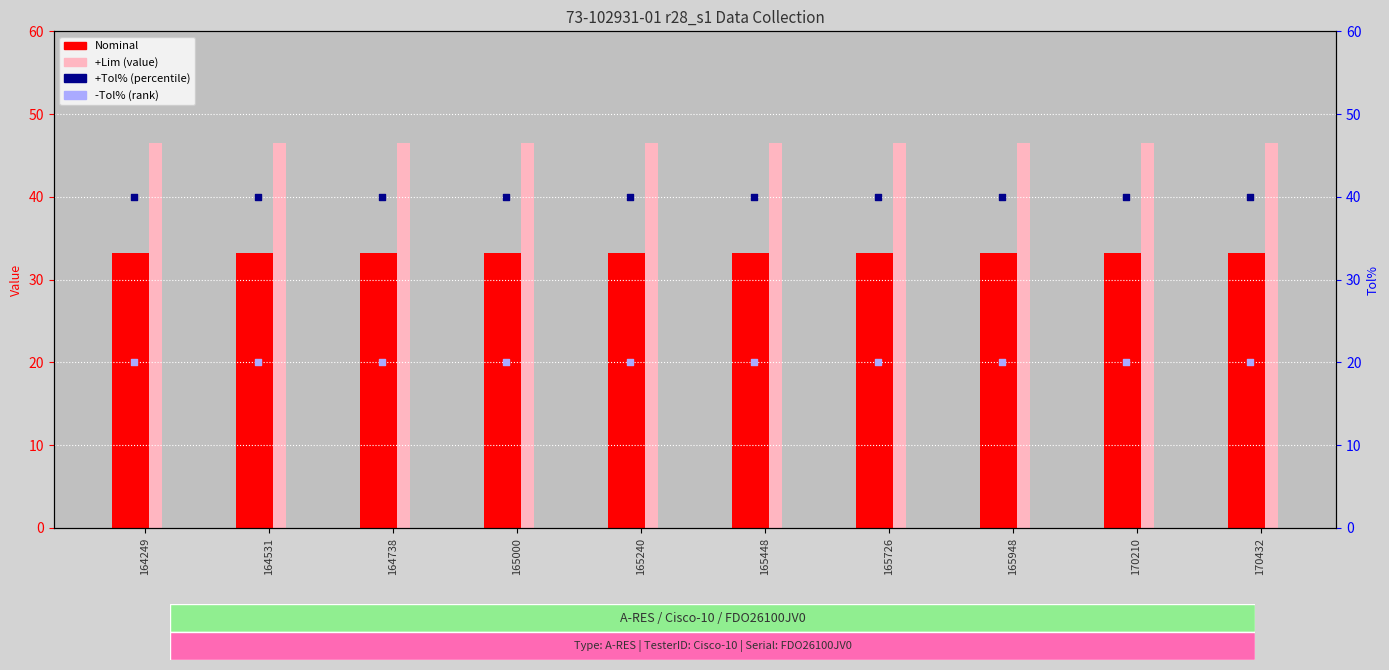

Is the value of +Lim at 165000 greater than the value of -Tol% at 170210?

Yes